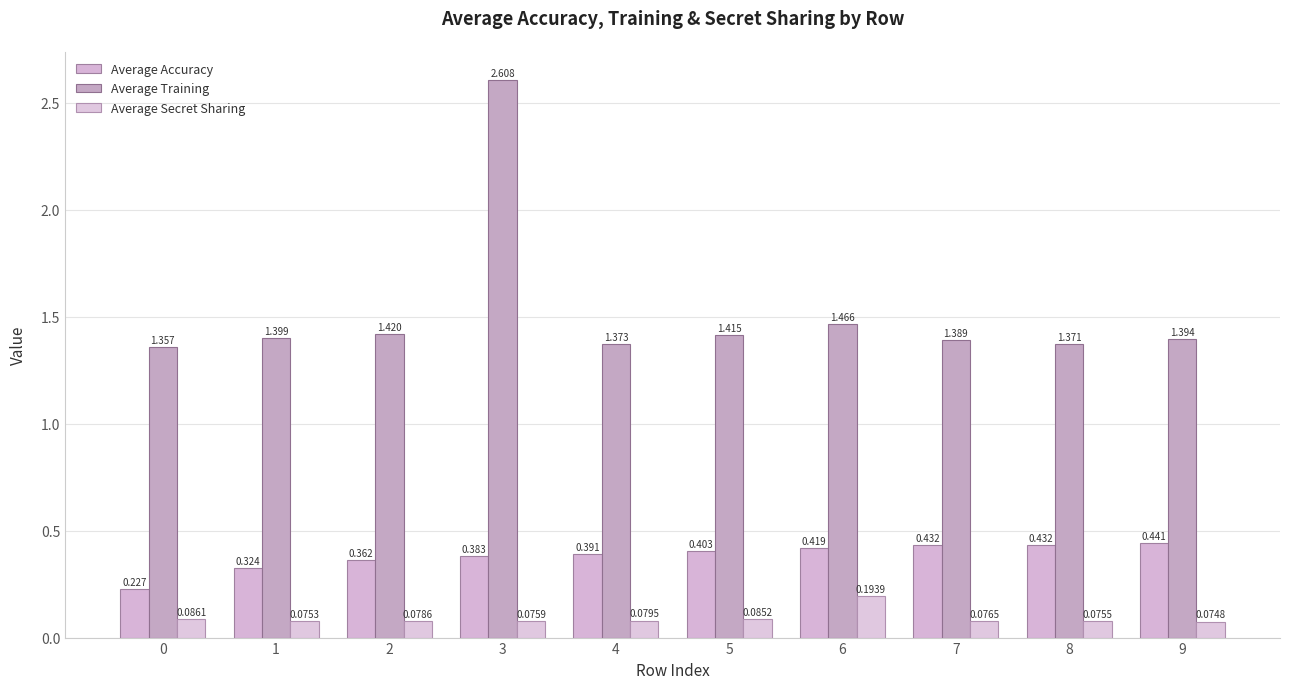

Reading left to right, list all the values displayed in this chart.

Average Accuracy: 0=0.2	1=0.3	2=0.4	3=0.4	4=0.4	5=0.4	6=0.4	7=0.4	8=0.4	9=0.4
Average Training: 0=1.4	1=1.4	2=1.4	3=2.6	4=1.4	5=1.4	6=1.5	7=1.4	8=1.4	9=1.4
Average Secret Sharing: 0=0.1	1=0.1	2=0.1	3=0.1	4=0.1	5=0.1	6=0.2	7=0.1	8=0.1	9=0.1